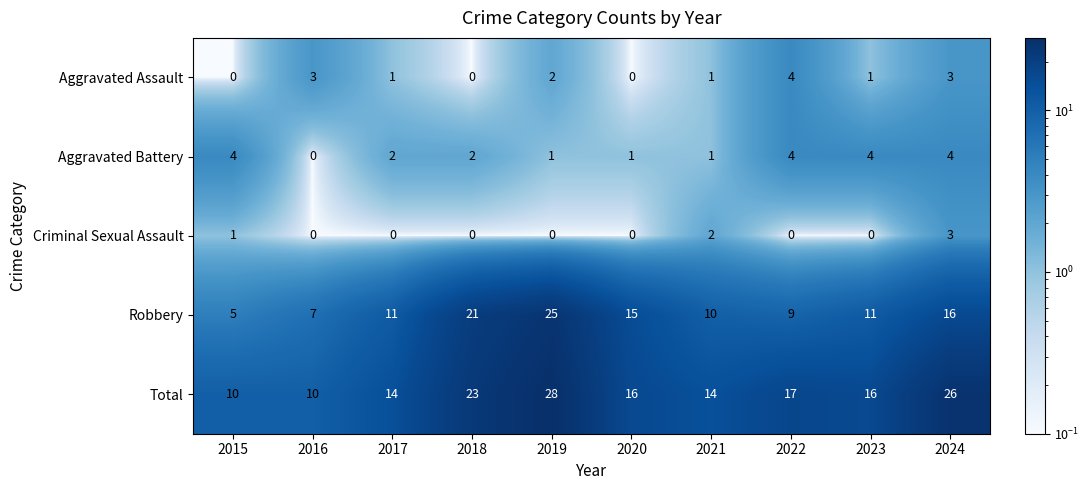

At 2015, list the series in order from smallest to largest.

Aggravated Assault, Criminal Sexual Assault, Aggravated Battery, Robbery, Total